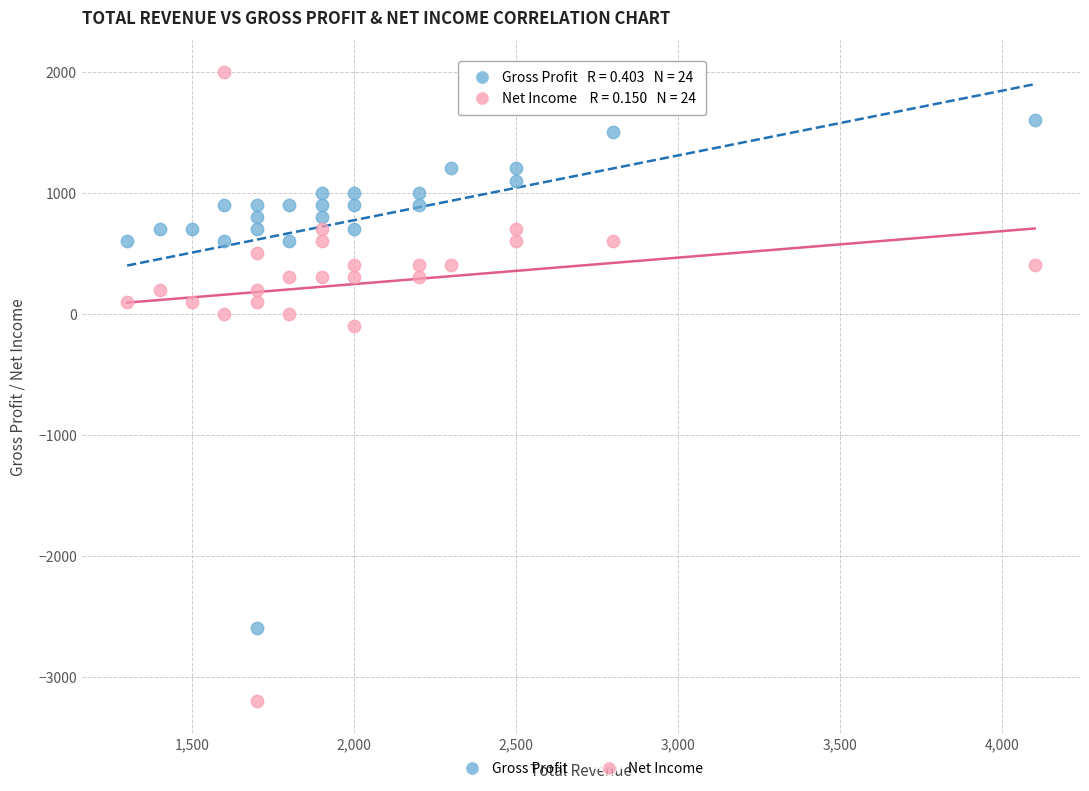

Across all data points, what is the range of Y values (max minus min)?

5200